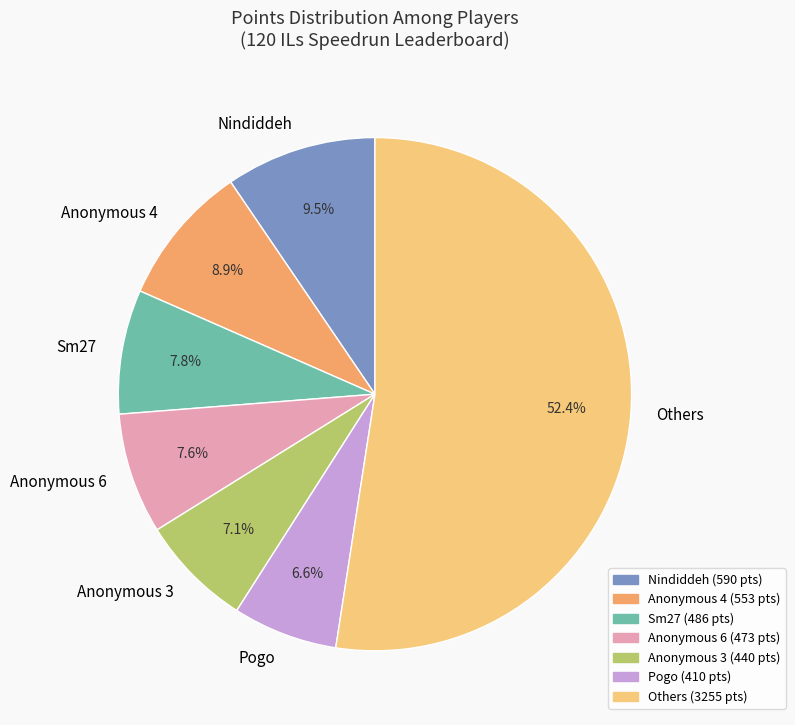

What is the ratio of the value at Anonymous 4 to the value at Pogo?

1.3